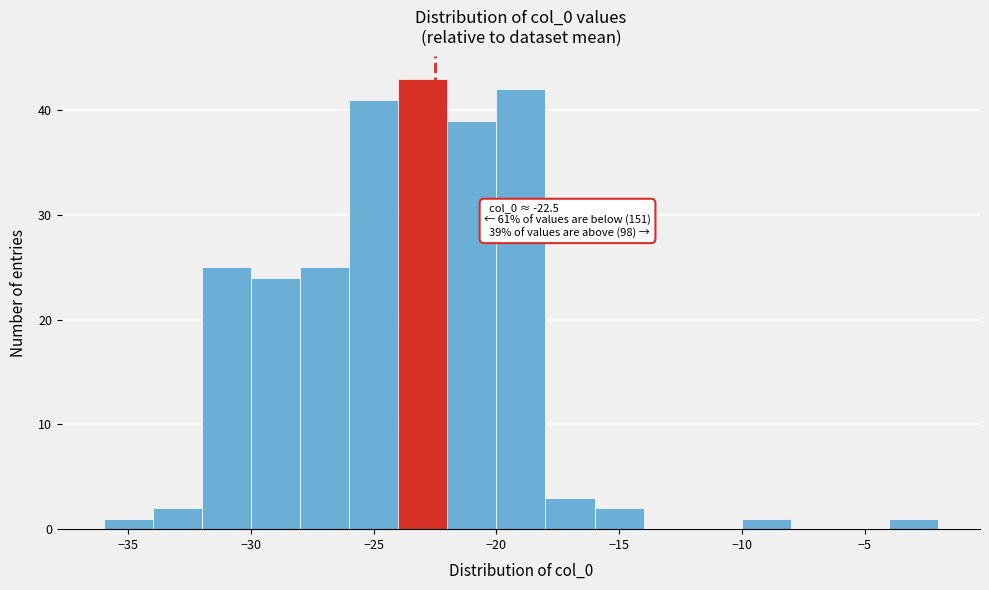

Which range on the x-axis has the tallest bar?

-24 to -22